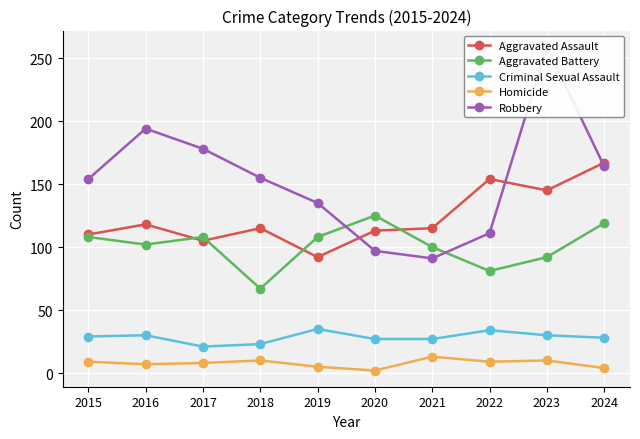

The Aggravated Assault series shows 105 at 2017. True or false?

True